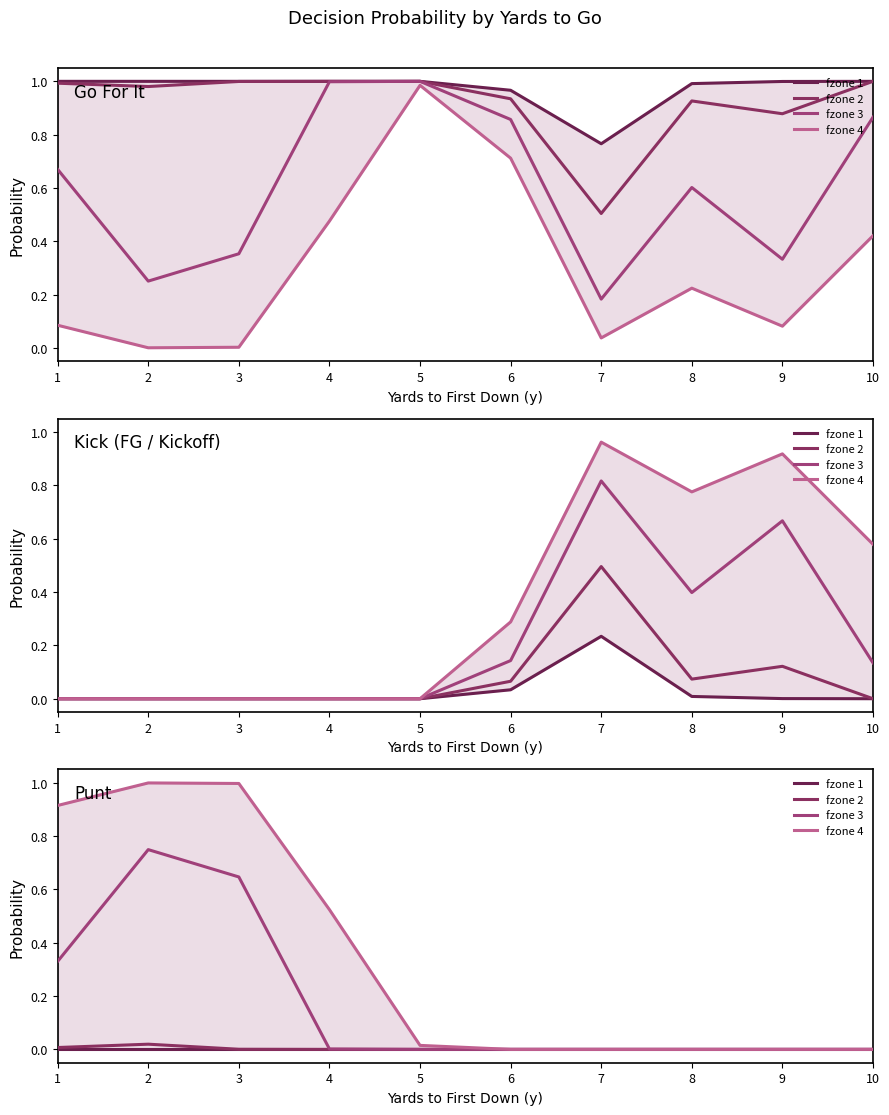

What is the difference between the highest and lowest values at 2?

1.0